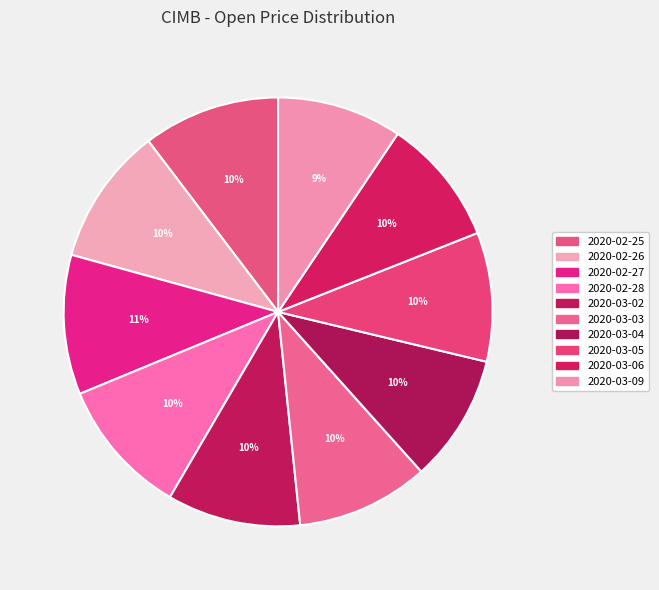

Rank the categories by value from highest to lowest.

2020-02-27, 2020-02-26, 2020-02-28, 2020-02-25, 2020-03-02, 2020-03-03, 2020-03-05, 2020-03-04, 2020-03-06, 2020-03-09